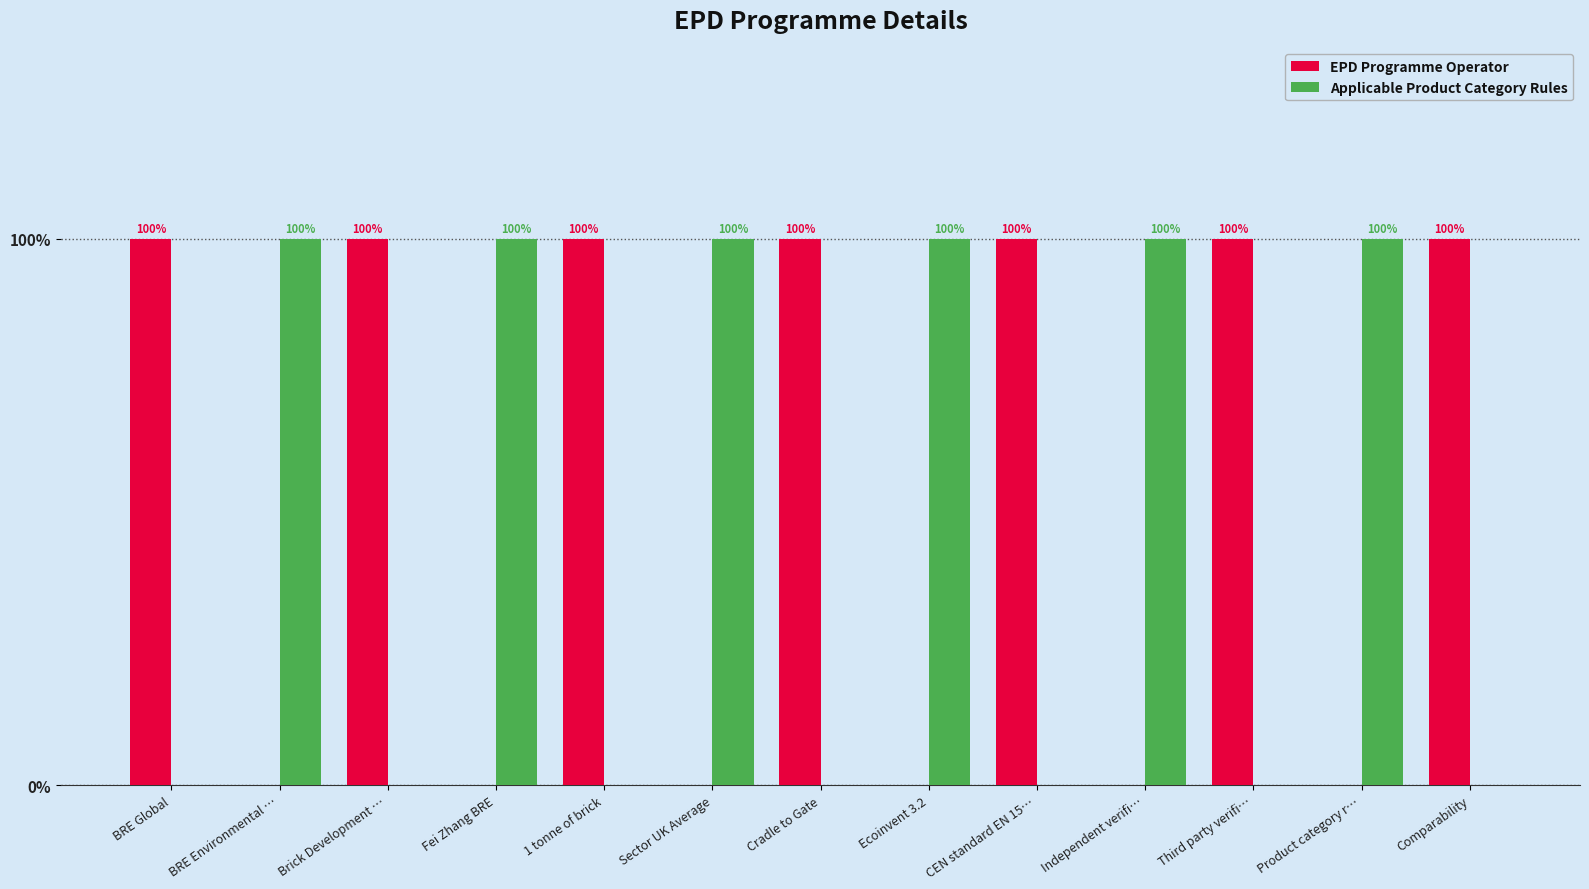

Which series has the largest range (max minus min)?

EPD Programme Operator